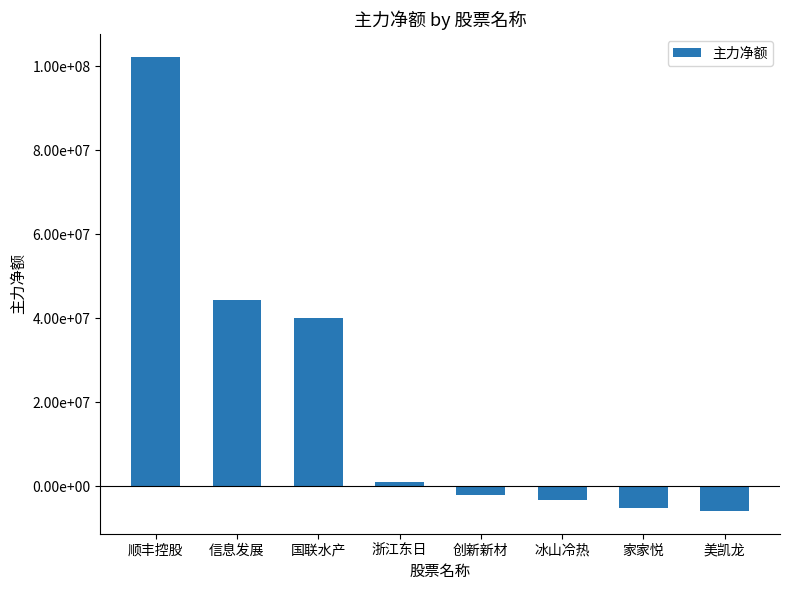

What is the sum of all values?

171099112